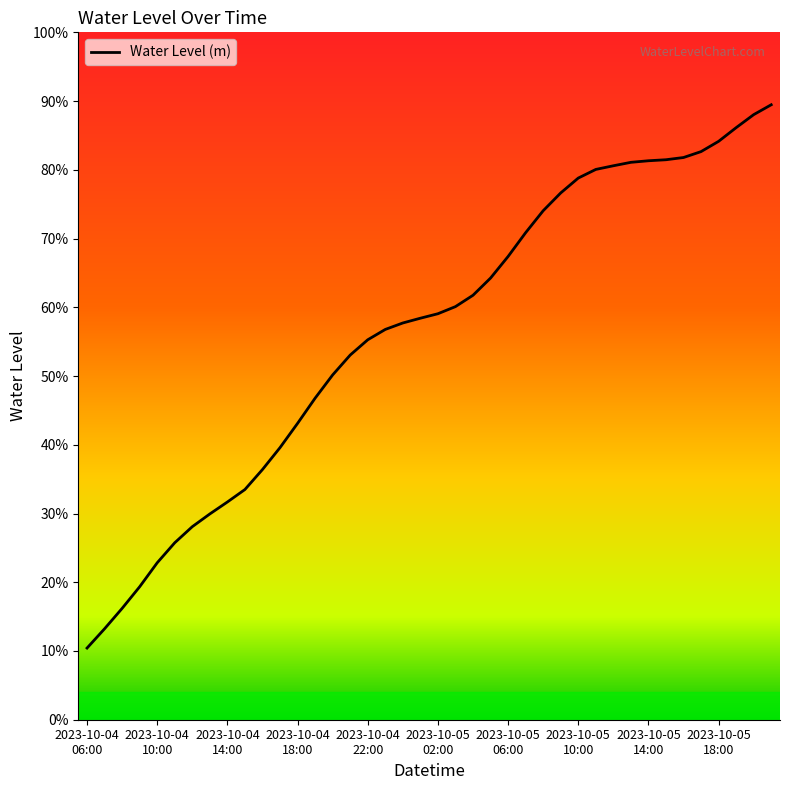

Rank the categories by value from highest to lowest.

39, 38, 37, 36, 35, 34, 33, 32, 31, 30, 29, 28, 27, 26, 25, 24, 23, 22, 21, 20, 19, 18, 17, 16, 15, 14, 13, 12, 11, 10, 2023-10-05
18:00, 2023-10-05
14:00, 2023-10-05
10:00, 2023-10-05
06:00, 2023-10-05
02:00, 2023-10-04
22:00, 2023-10-04
18:00, 2023-10-04
14:00, 2023-10-04
10:00, 2023-10-04
06:00